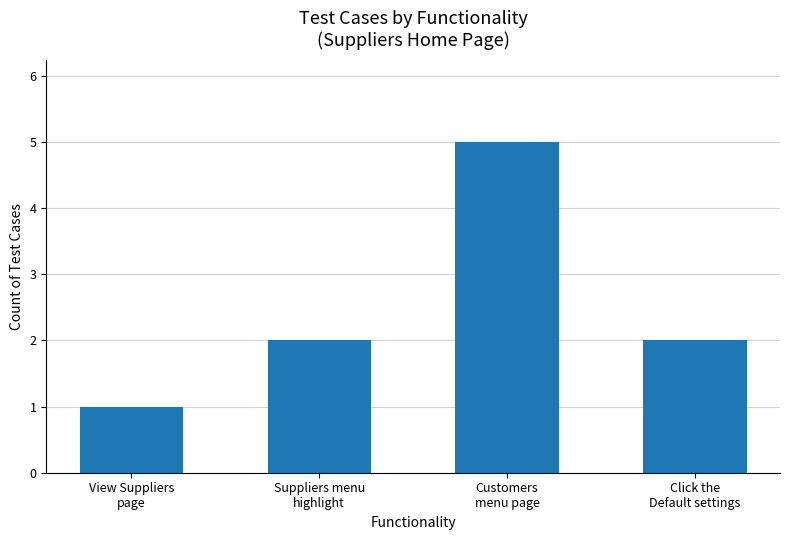

Between Customers
menu page and Suppliers menu
highlight, which is larger?

Customers
menu page